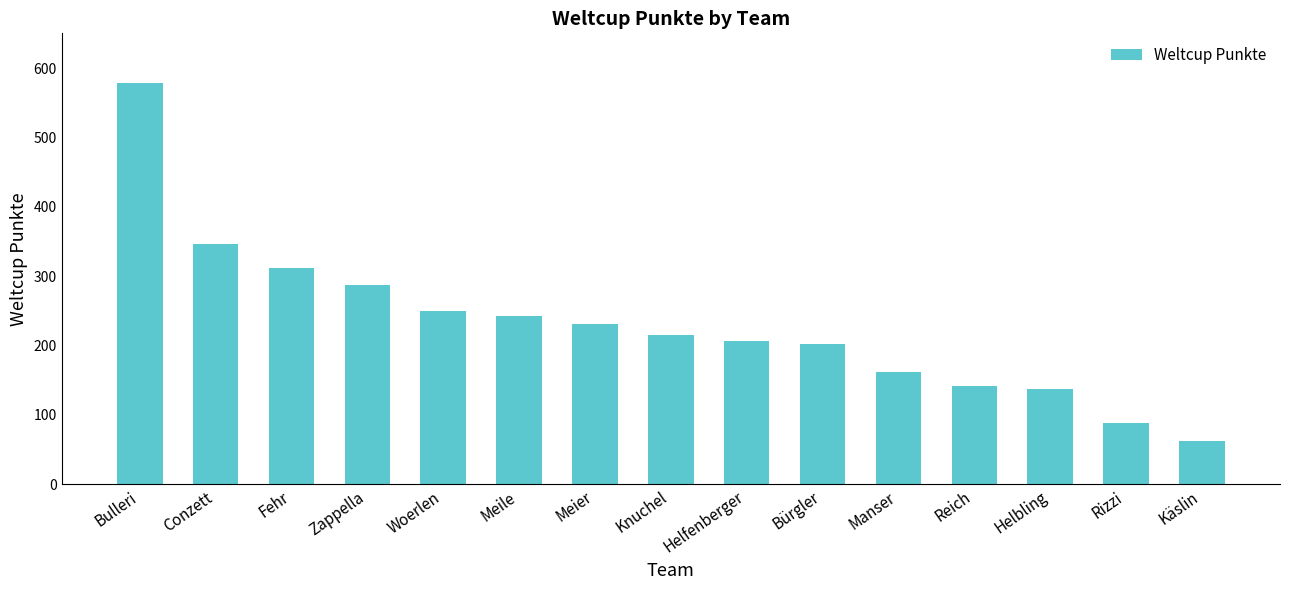

What position from the right is Conzett?

14